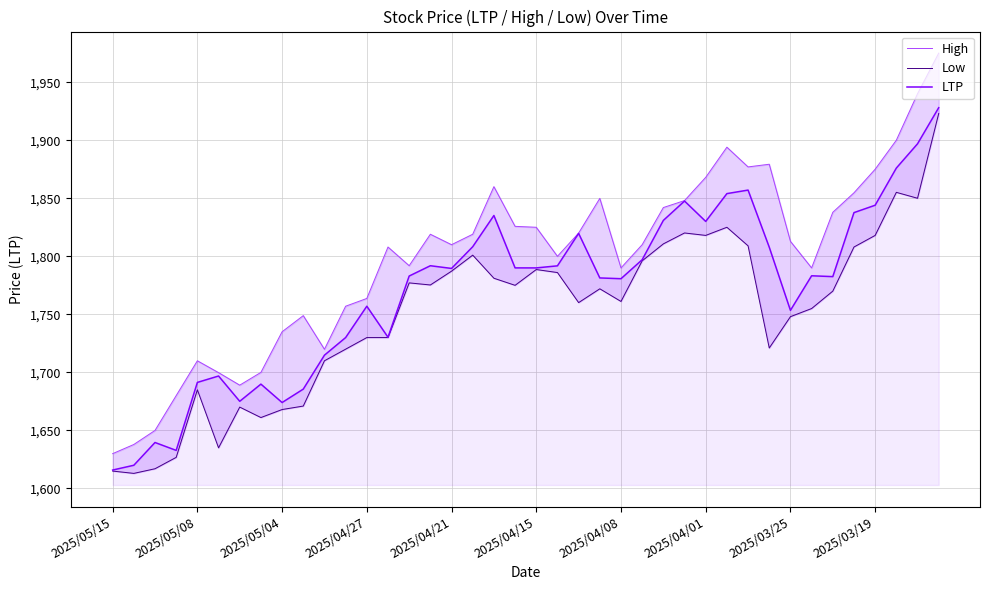

At which label does Low first exceed 1772?

14